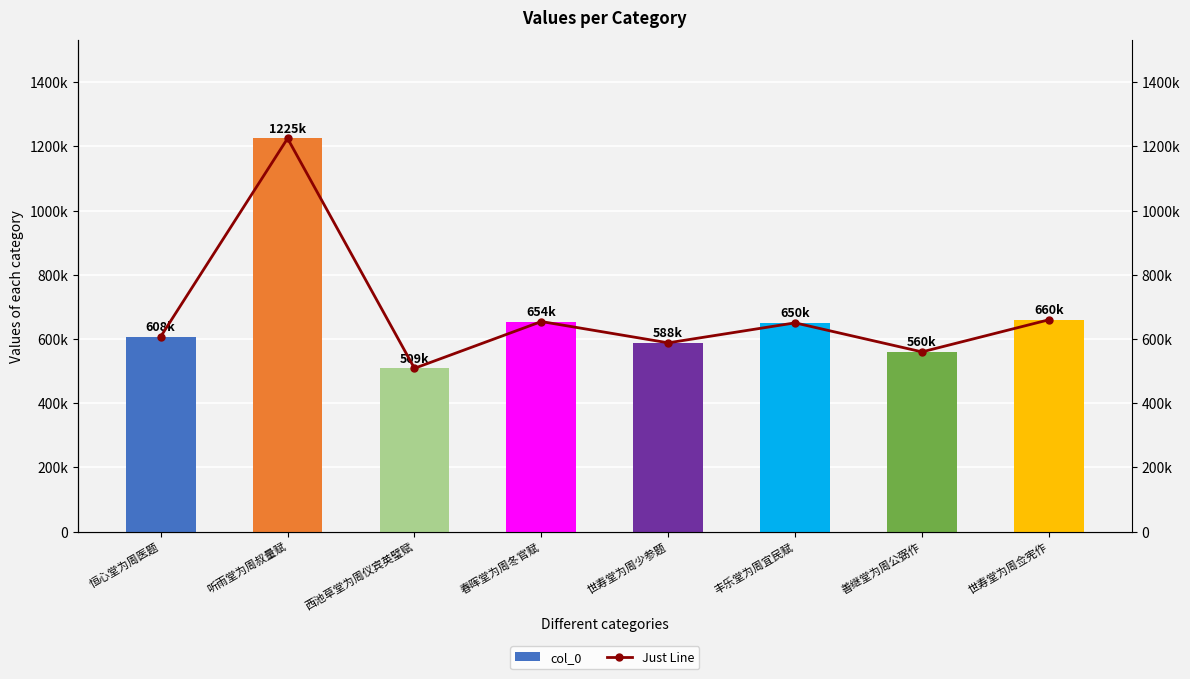

Where is col_0 nearest to the value 866867?

世寿堂为周佥宪作